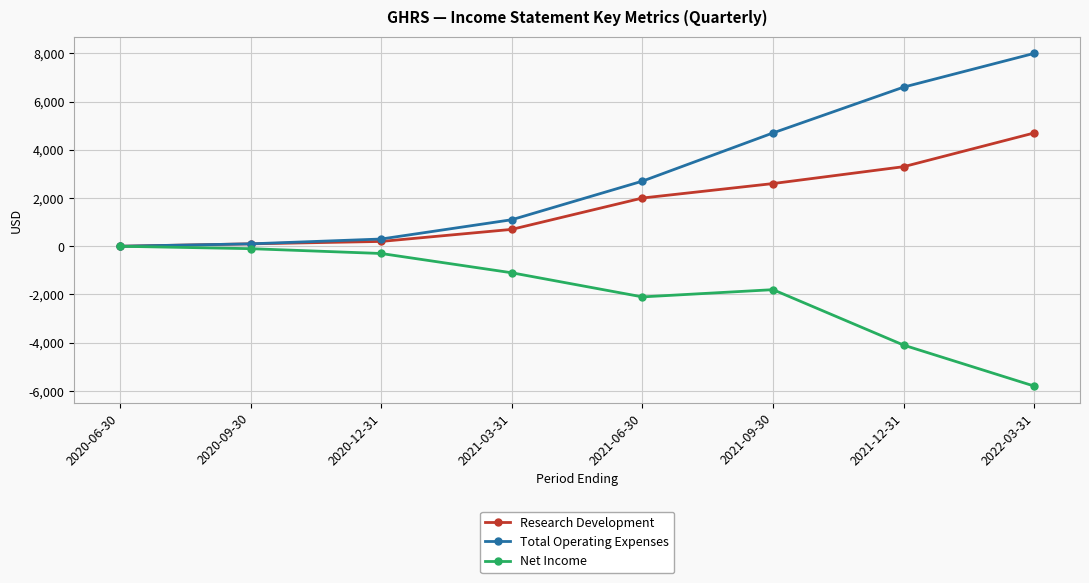

Reading right to left, list all the values displayed in this chart.

Research Development: 2022-03-31=4700	2021-12-31=3300	2021-09-30=2600	2021-06-30=2000	2021-03-31=700	2020-12-31=200	2020-09-30=100	2020-06-30=0
Total Operating Expenses: 2022-03-31=8000	2021-12-31=6600	2021-09-30=4700	2021-06-30=2700	2021-03-31=1100	2020-12-31=300	2020-09-30=100	2020-06-30=0
Net Income: 2022-03-31=-5800	2021-12-31=-4100	2021-09-30=-1800	2021-06-30=-2100	2021-03-31=-1100	2020-12-31=-300	2020-09-30=-100	2020-06-30=0